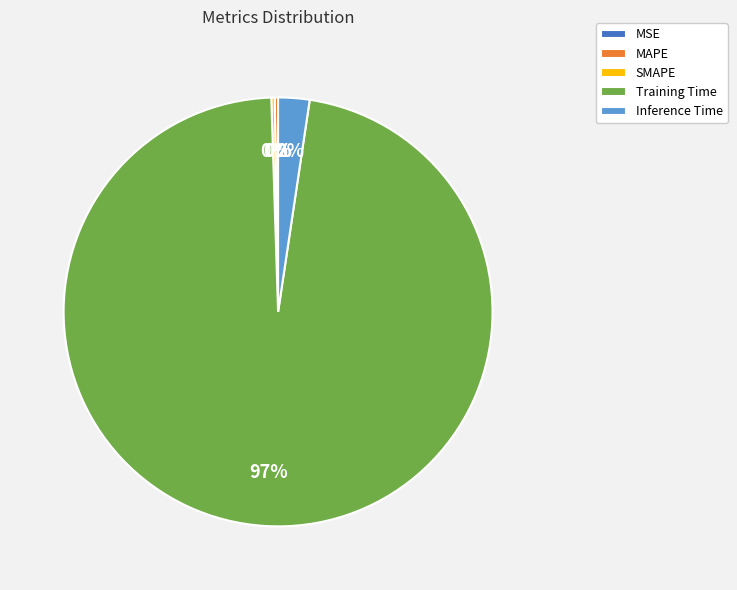

Is there a majority slice in this chart?

Yes